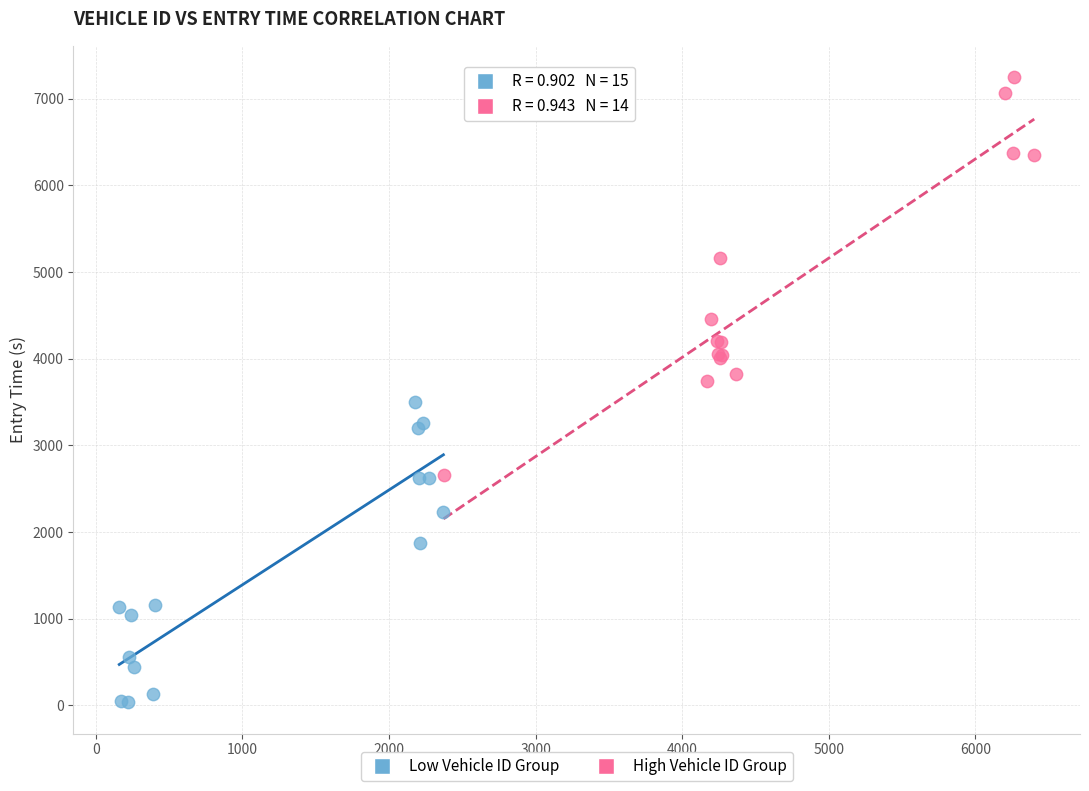

Which series contains the highest Y value?

High Vehicle ID Group